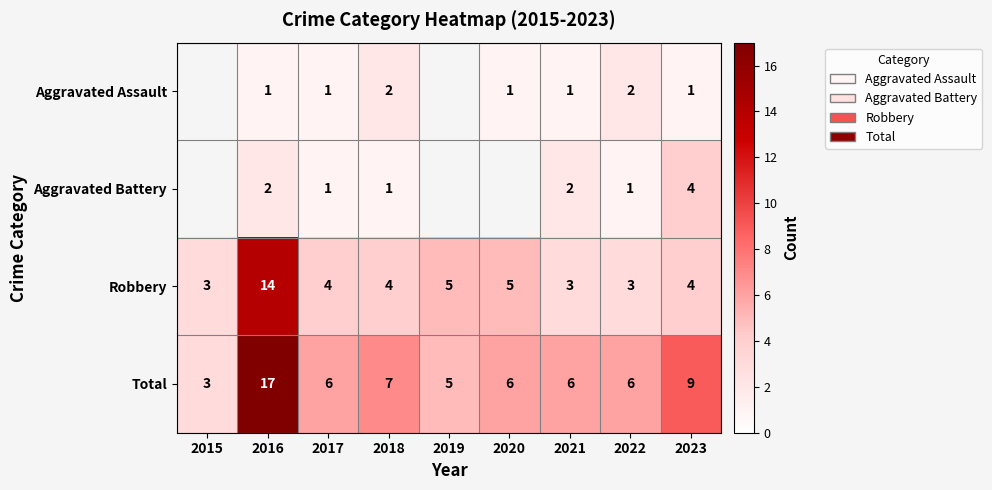

At which category is the sum across all series the highest?

2016